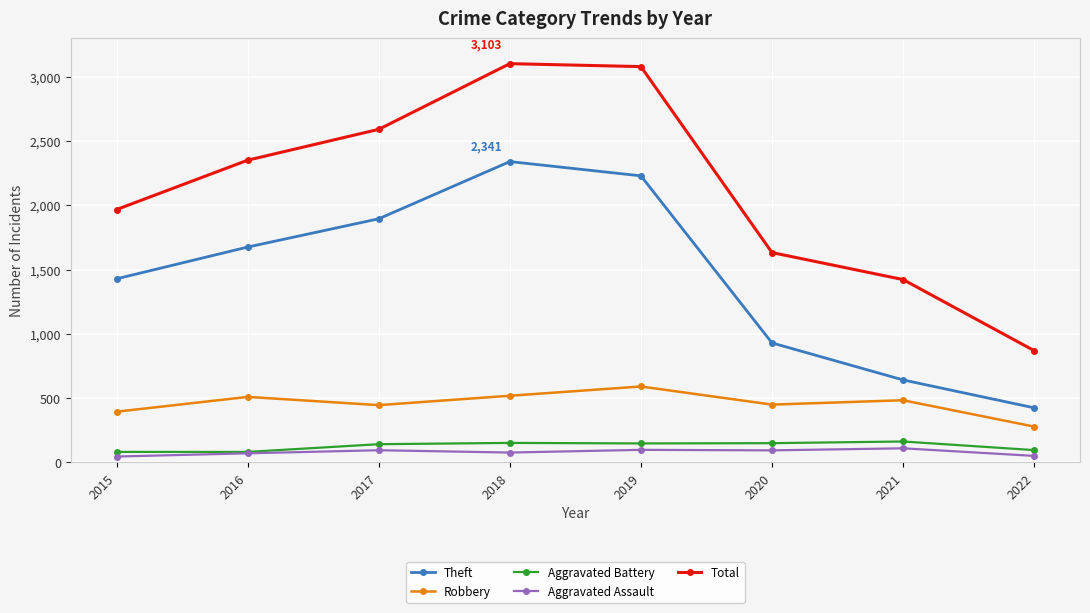

True or false: Aggravated Battery has a value of 265 at 2018.

False